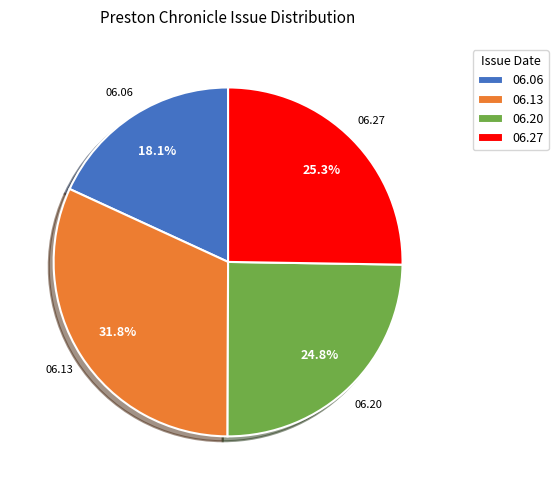

How many segments does this pie chart have?

4